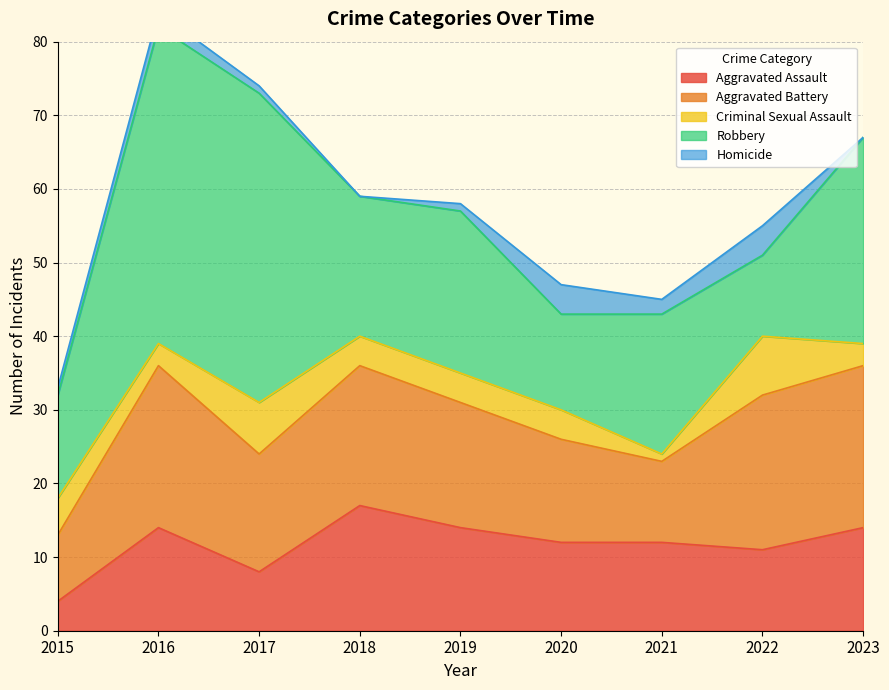

How many values in the Robbery series are below 19?

3